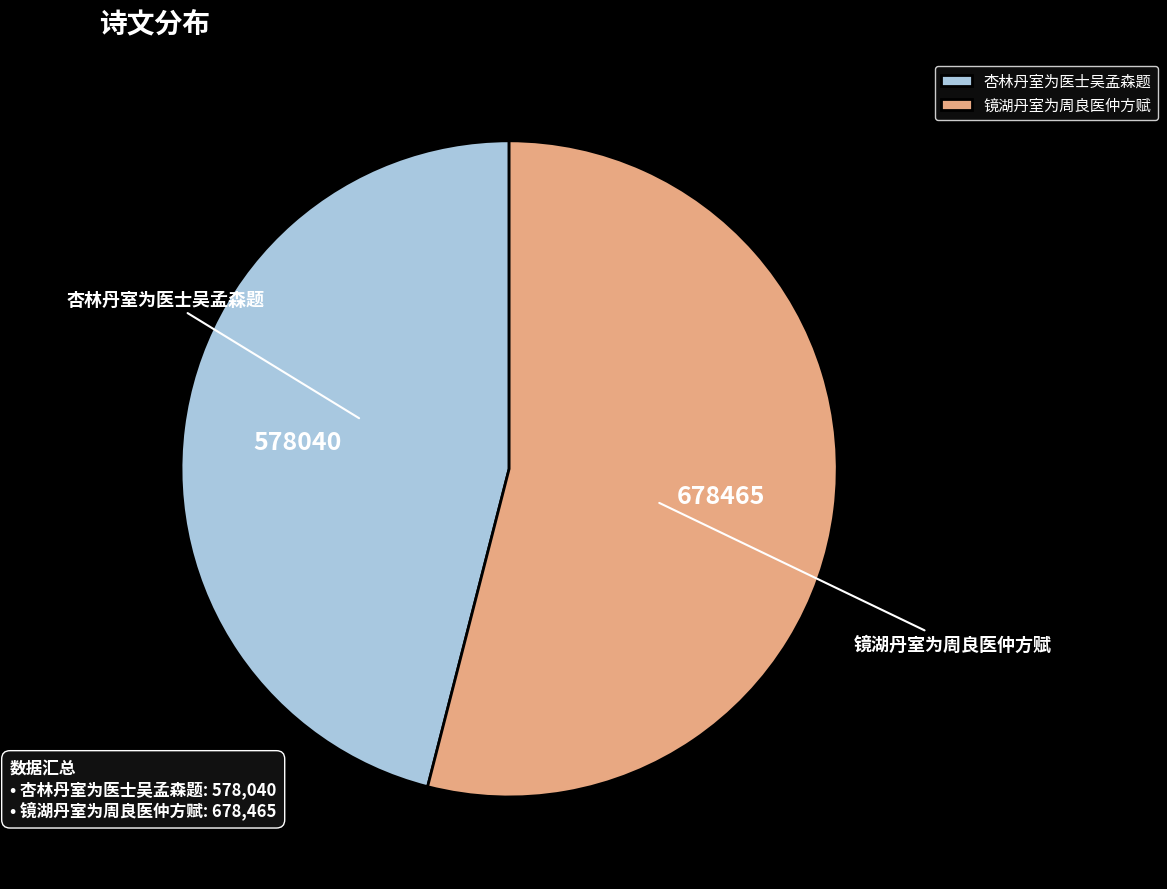

Rank the categories by value from lowest to highest.

杏林丹室为医士吴孟森题, 镜湖丹室为周良医仲方赋